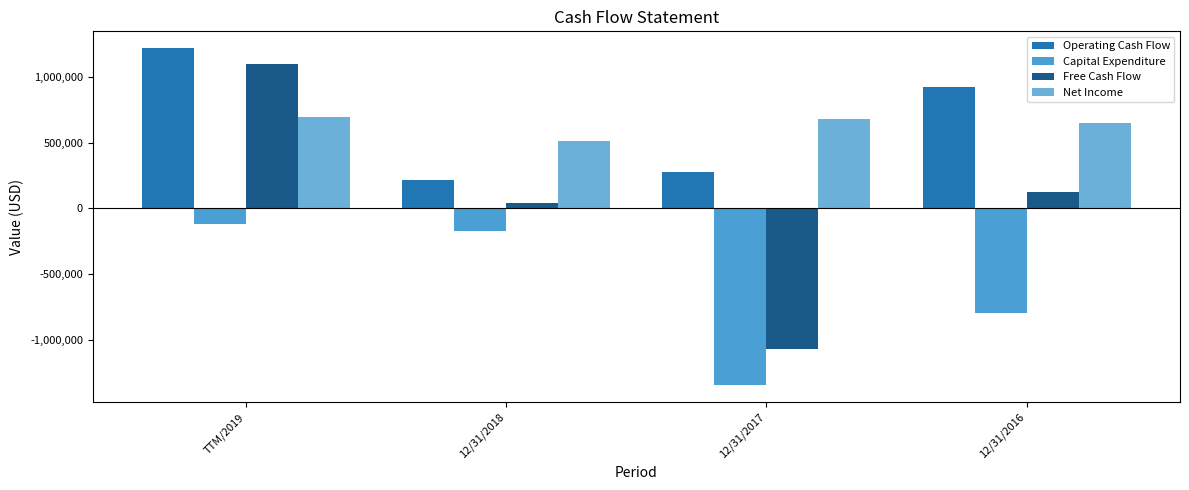

Reading left to right, what are all the values shown in this chart?

Operating Cash Flow: TTM/2019=1221921	12/31/2018=217036	12/31/2017=277627	12/31/2016=927740
Capital Expenditure: TTM/2019=-116975	12/31/2018=-174614	12/31/2017=-1348439	12/31/2016=-800268
Free Cash Flow: TTM/2019=1104946	12/31/2018=42422	12/31/2017=-1070812	12/31/2016=127472
Net Income: TTM/2019=695845	12/31/2018=518033	12/31/2017=678292	12/31/2016=651592